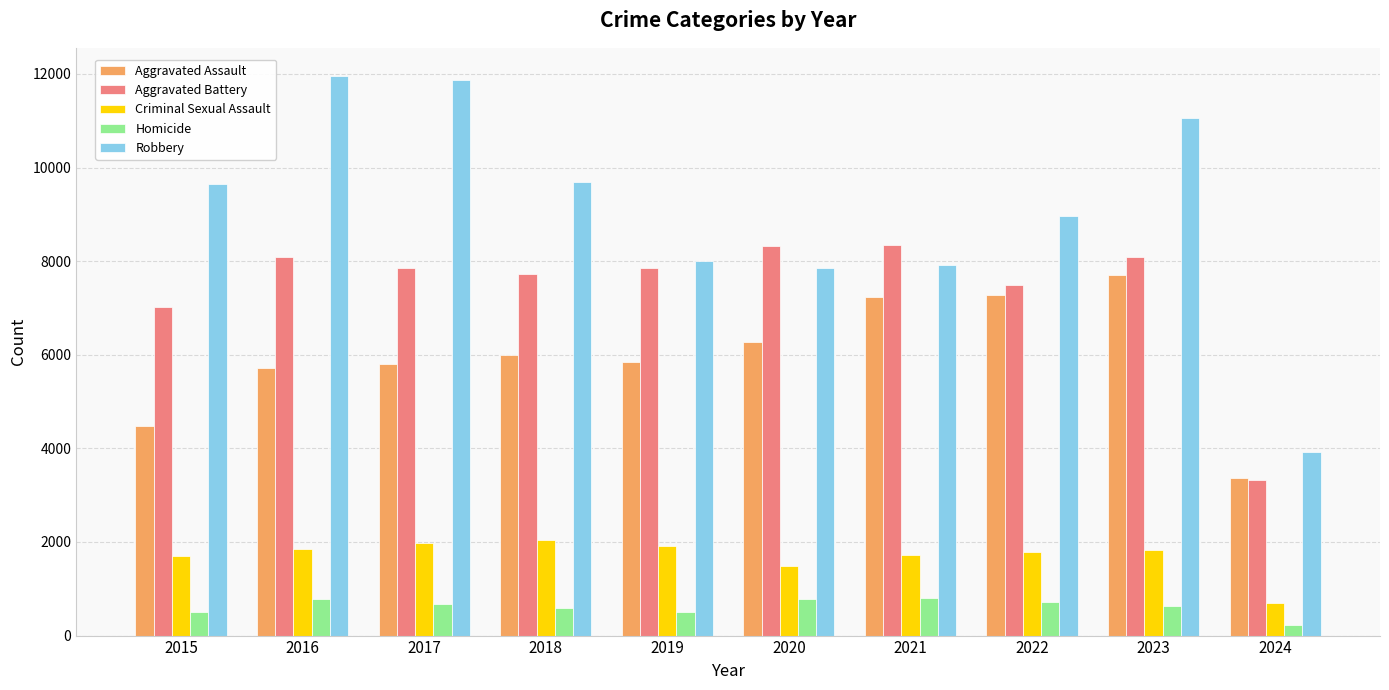

What is the difference between the maximum and minimum values in the Robbery series?

8048